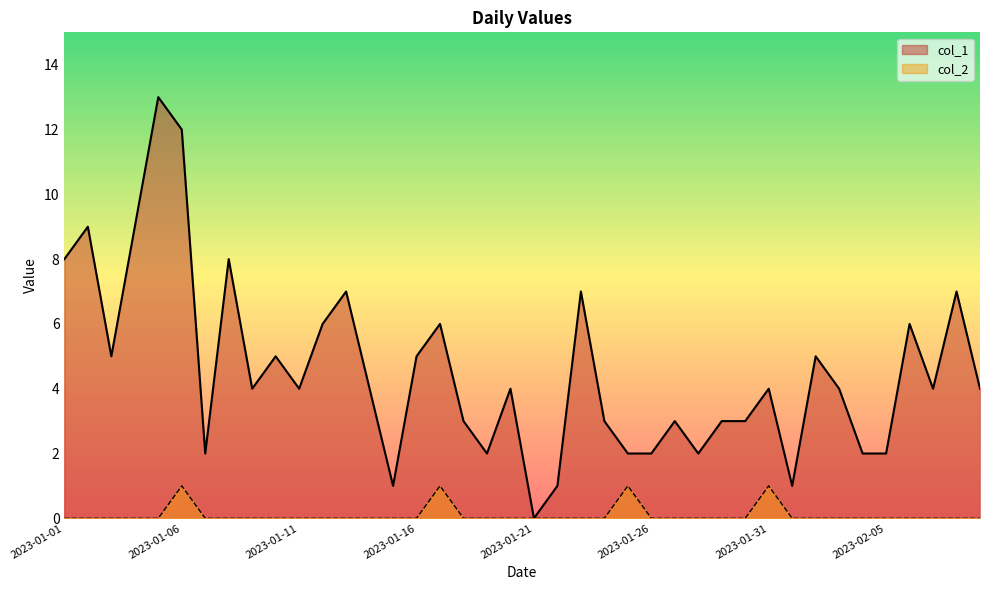

True or false: col_1 and col_2 cross at least once.

False